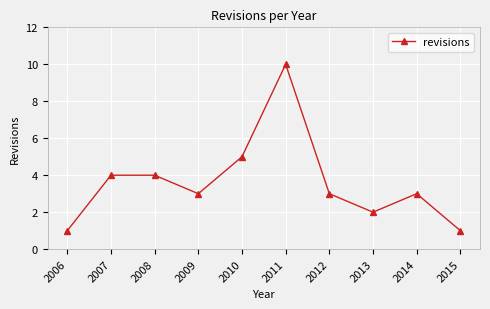

Does the chart display data point markers on the line(s)?

Yes